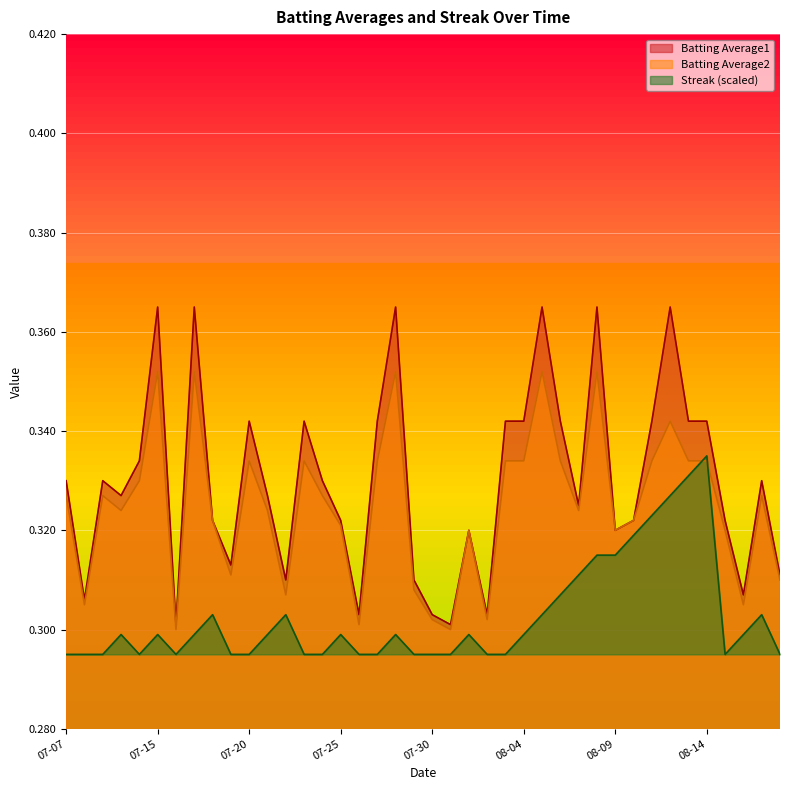

What is the highest value of the Streak series?

0.3